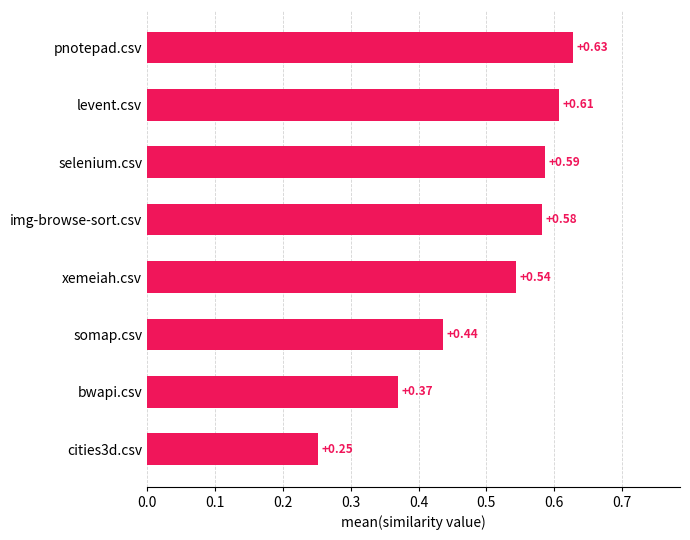

Count the values in the range 0 to 1.

8